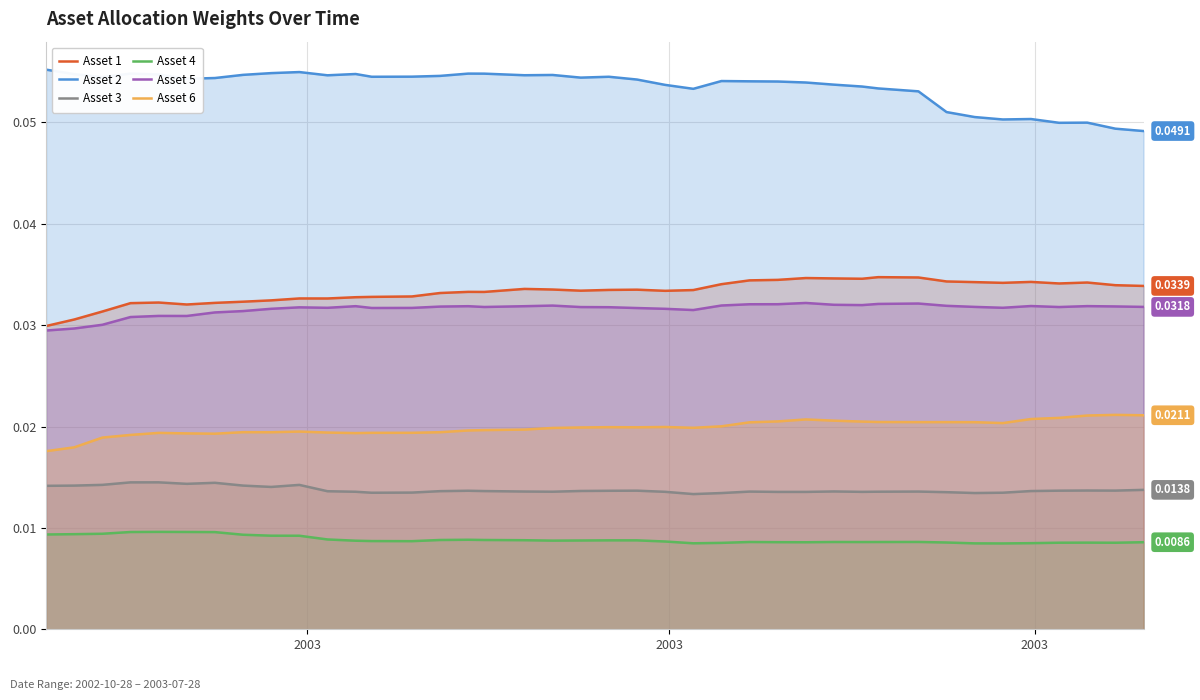

True or false: Asset 4 and Asset 1 cross at least once.

False